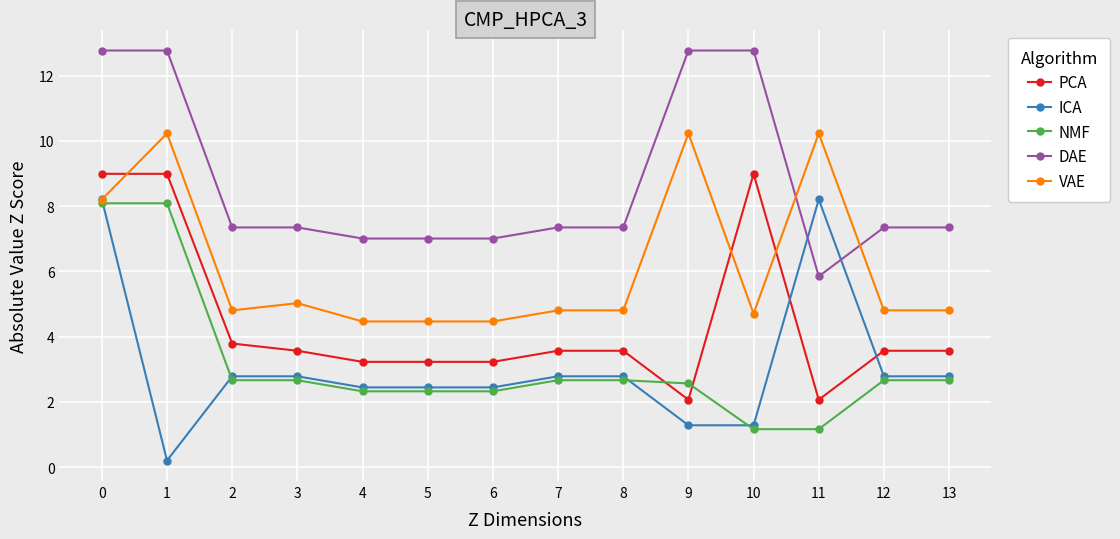

What is the smallest value displayed?

0.2